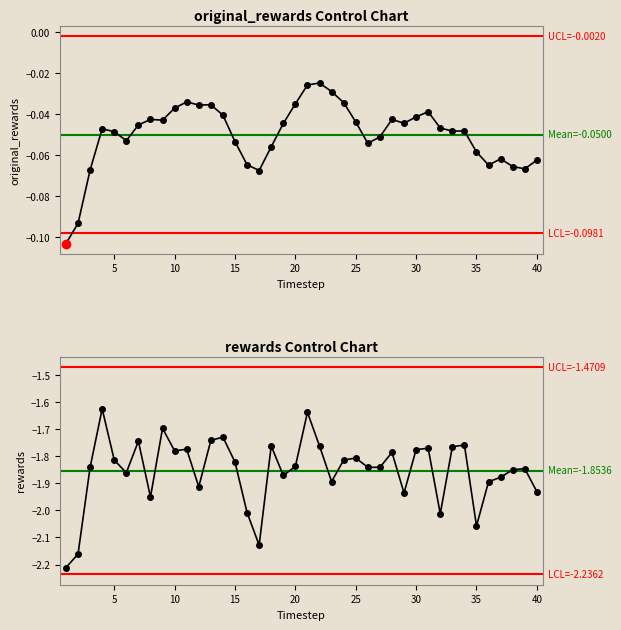

List the series in order of their overall mean, lowest first.

rewards, original_rewards